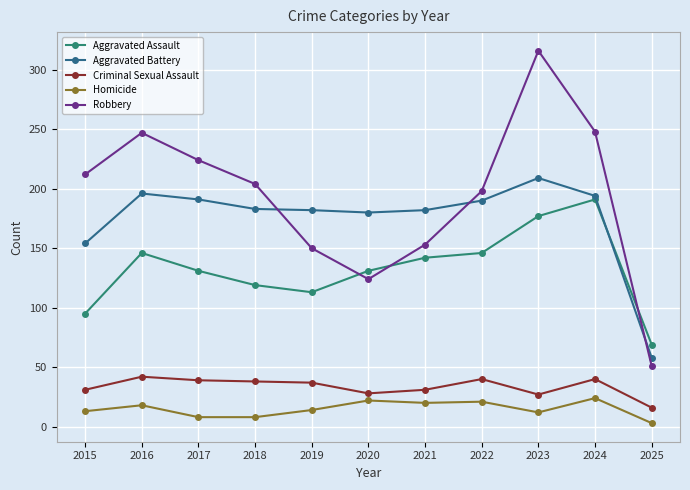

Where is the first local maximum for Homicide?

2016